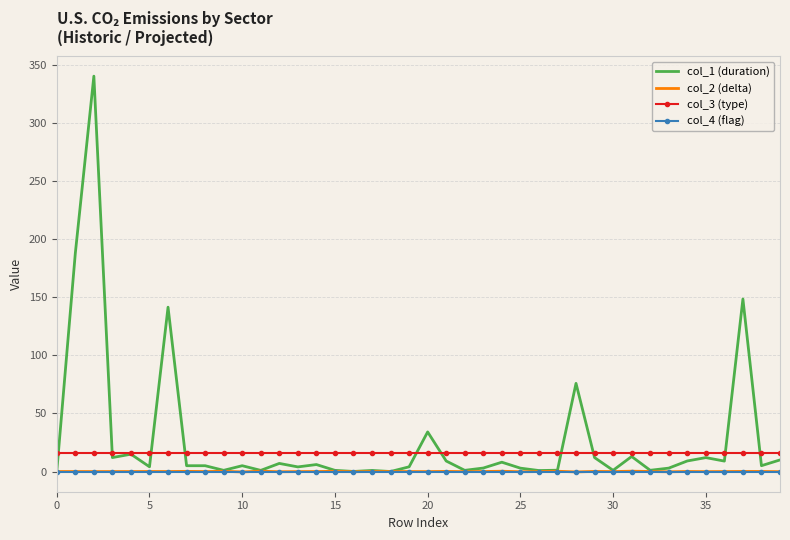

What is the highest value of the col_3 (type) series?

16.0